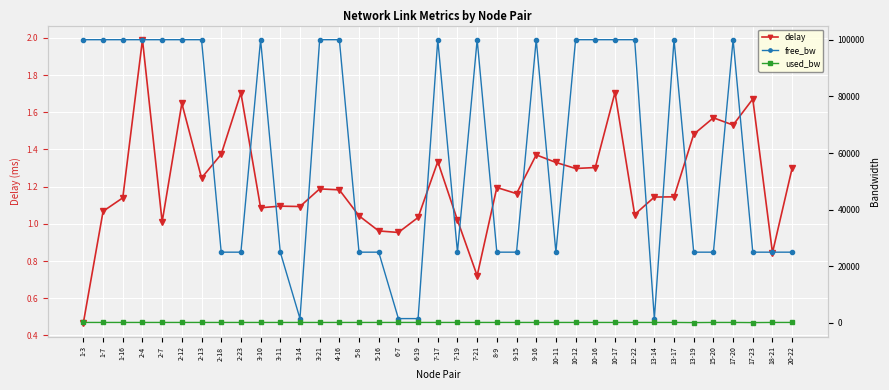

Which series has the largest total across all categories?

free_bw